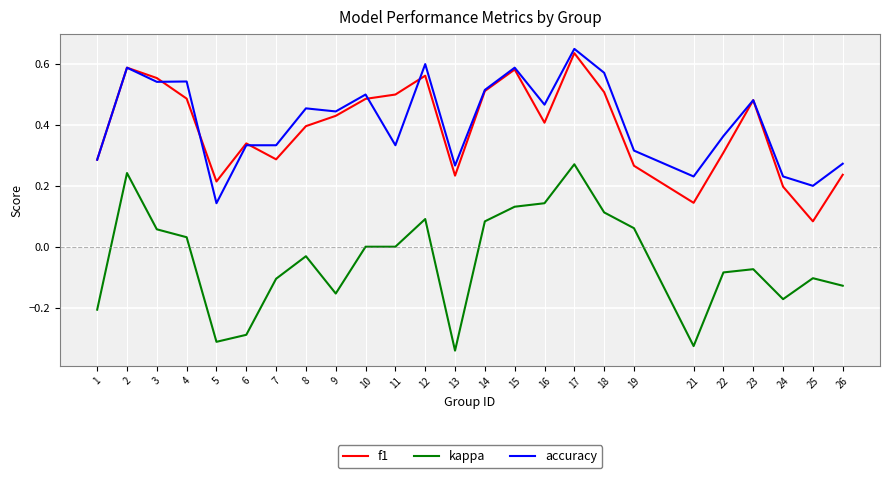

Which series changed the most between 2 and 22?

kappa